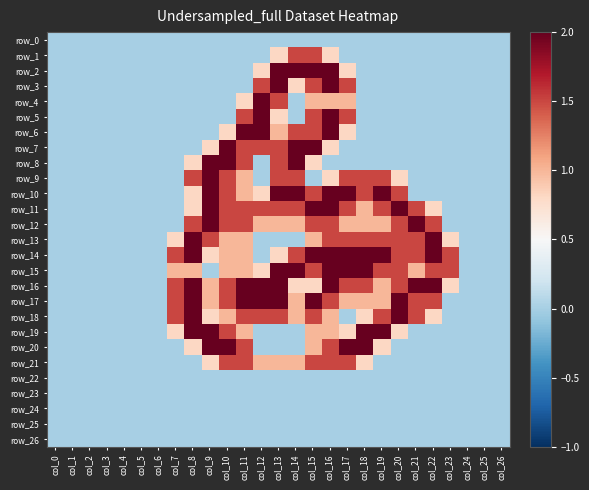

Rank the categories by row_24 value from lowest to highest.

col_0, col_1, col_2, col_3, col_4, col_5, col_6, col_7, col_8, col_9, col_10, col_11, col_12, col_13, col_14, col_15, col_16, col_17, col_18, col_19, col_20, col_21, col_22, col_23, col_24, col_25, col_26